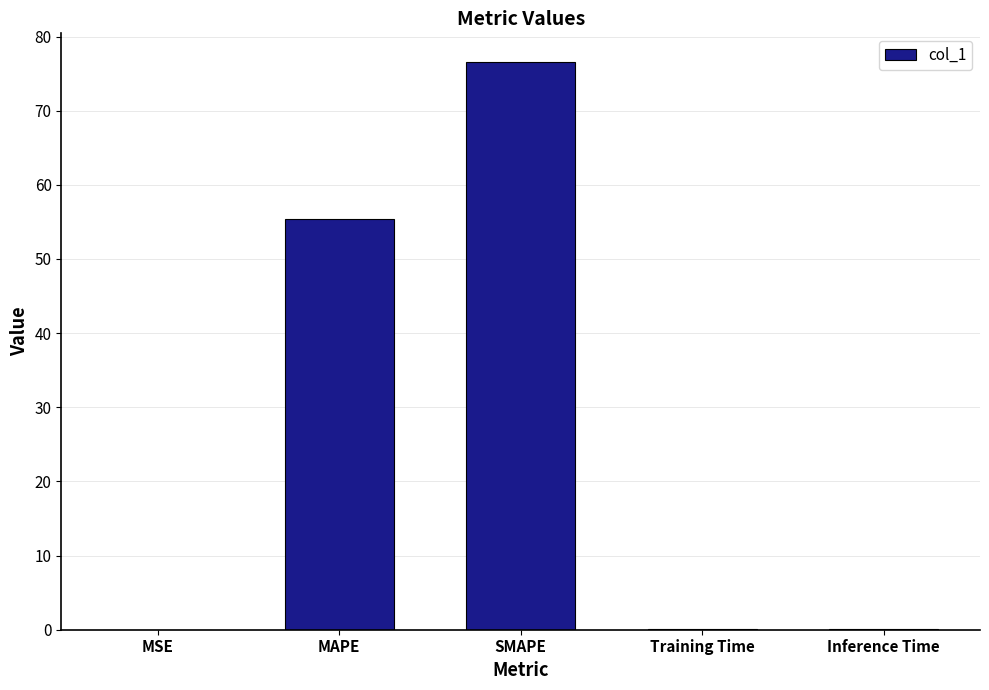

Count the number of data series in this chart.

1